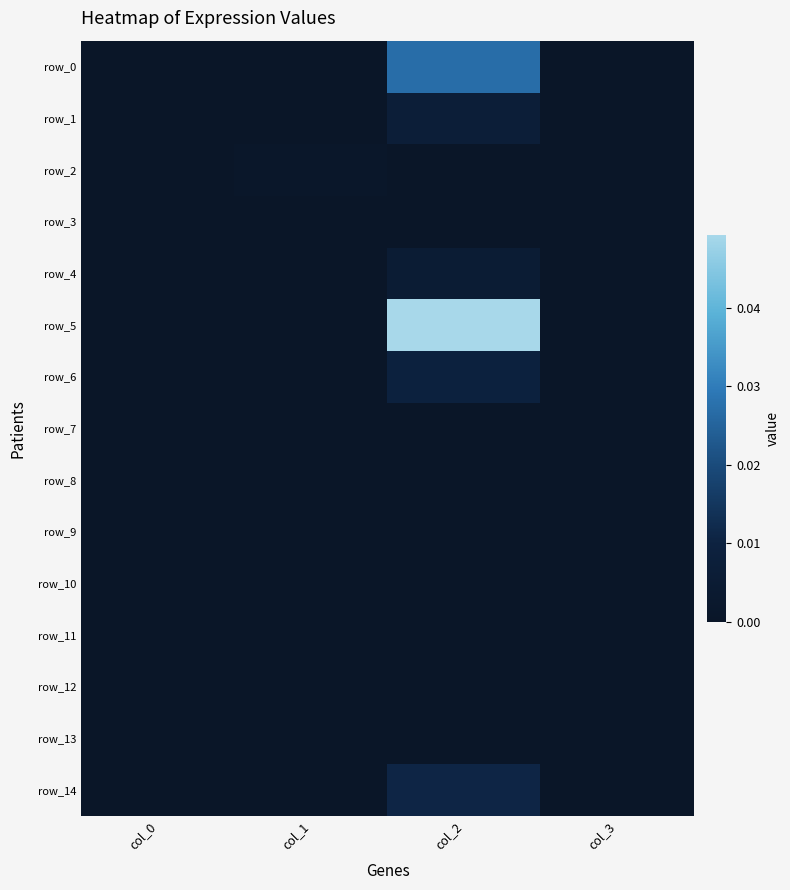

How many series are shown in this chart?

15